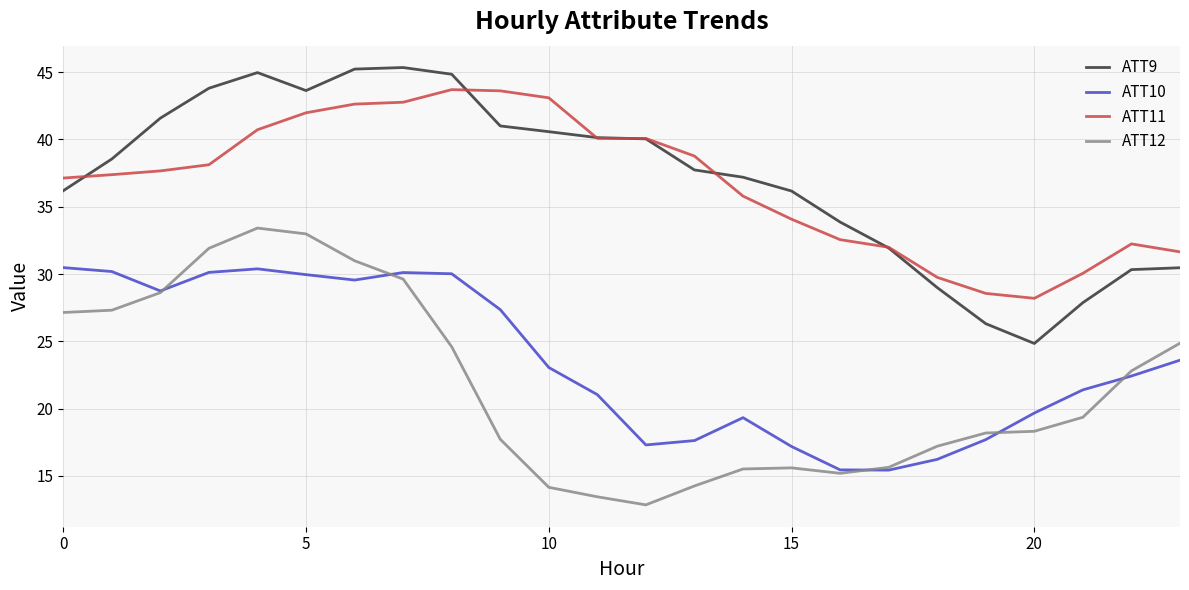

What is the minimum value shown in the chart?

12.9